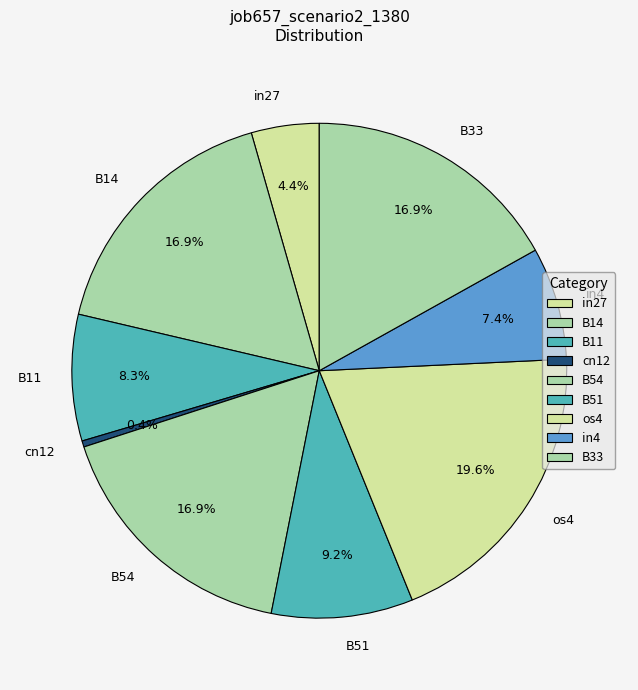

Which slice is the smallest?

cn12